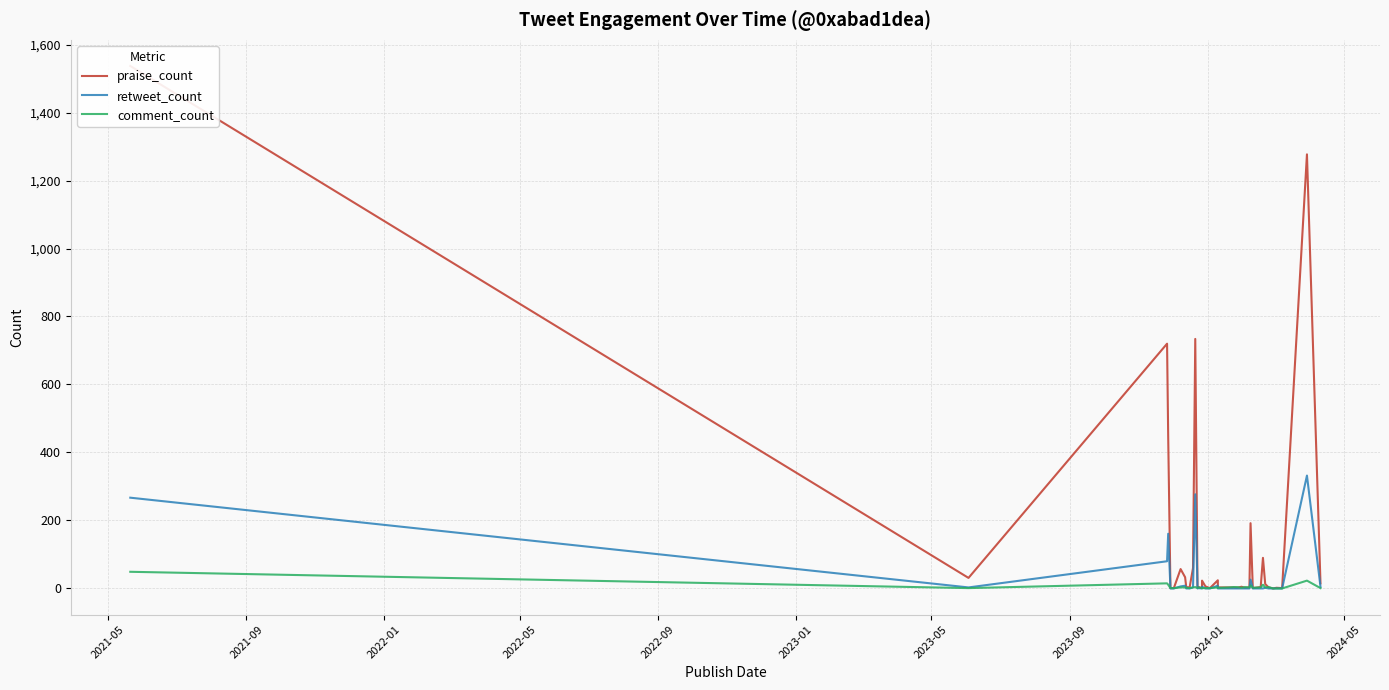

How many lines are shown in the chart?

3